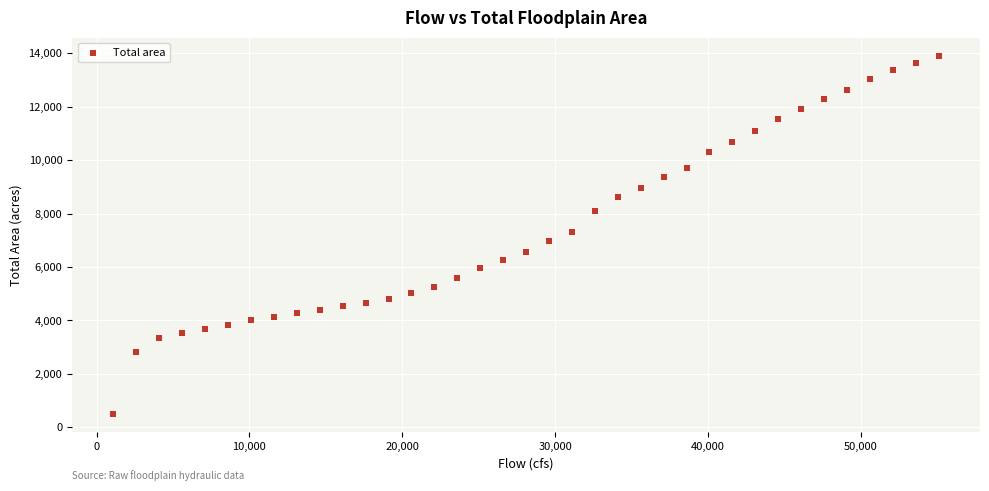

What is the range of Y values (max minus min)?

13408.3